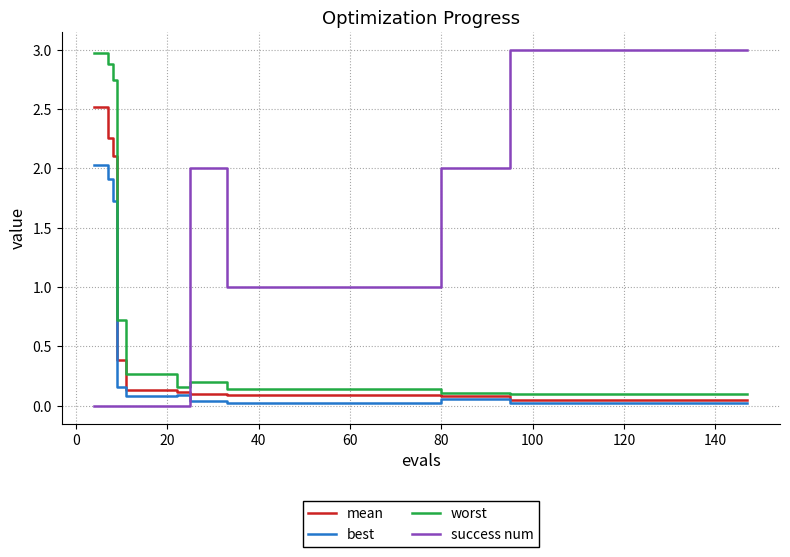

What is the highest value of the success num series?

3.0